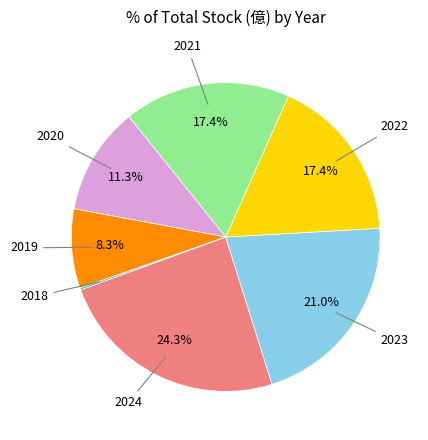

Is there any slice that represents more than half of the pie?

No